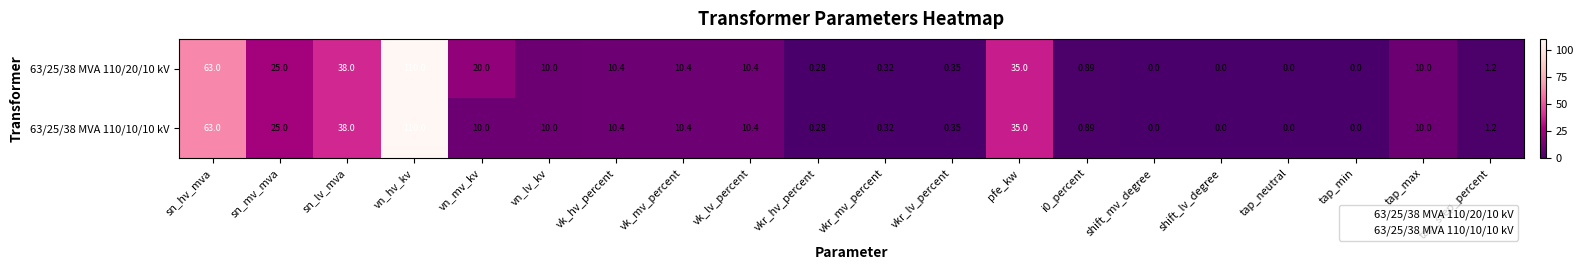

At which category does the chart reach its peak across all series?

vn_hv_kv